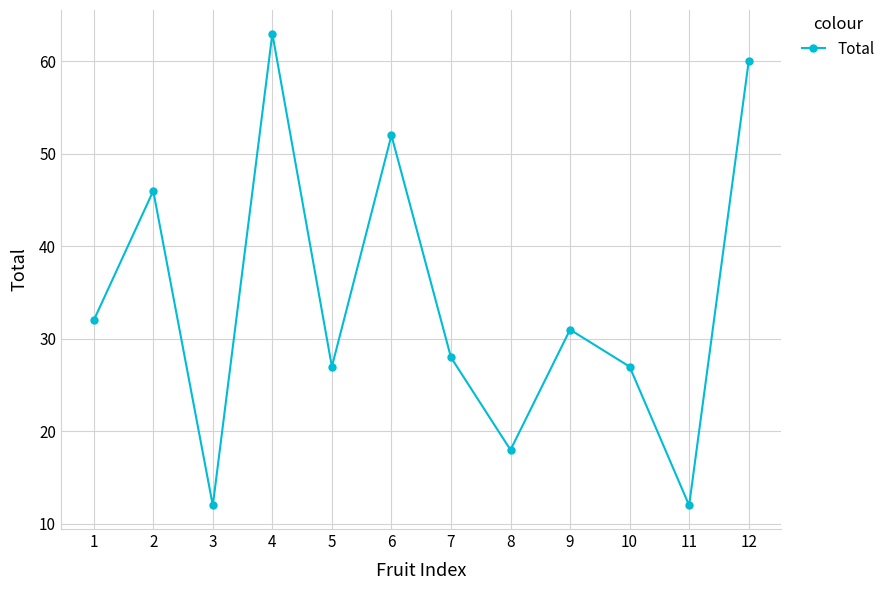

At which label is the value closest to 37?

1